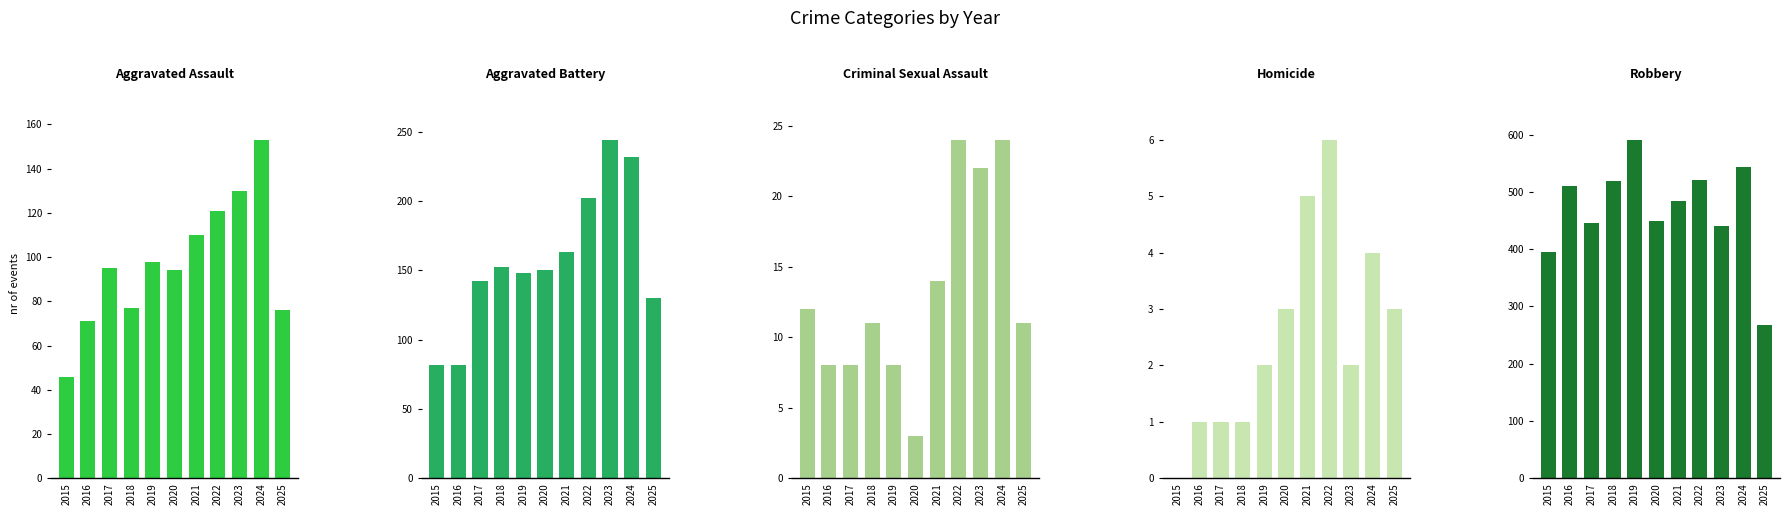

Which series has the largest total across all categories?

Robbery